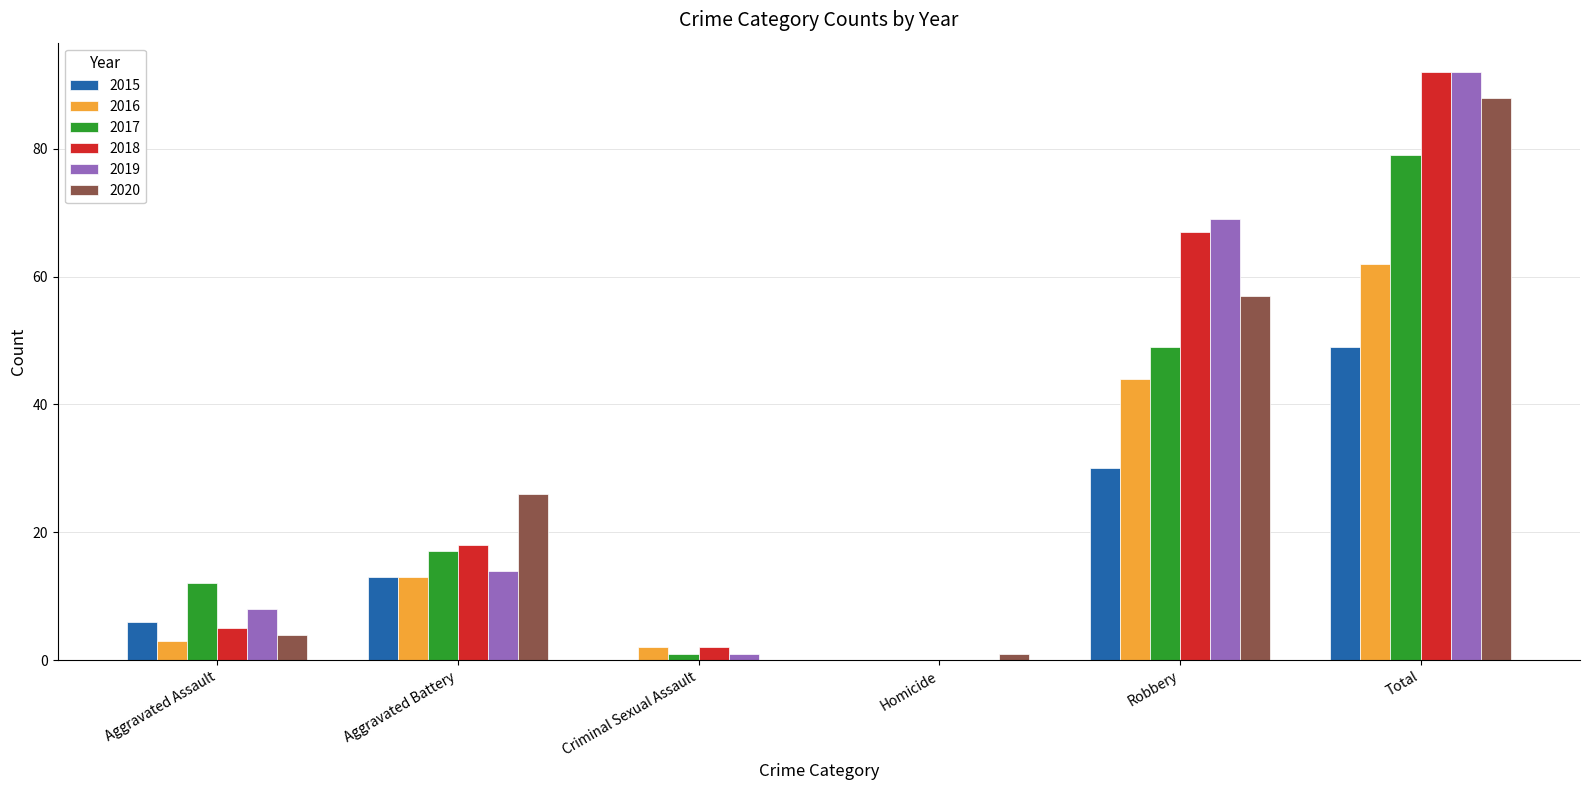

Count the number of categories in the chart.

6